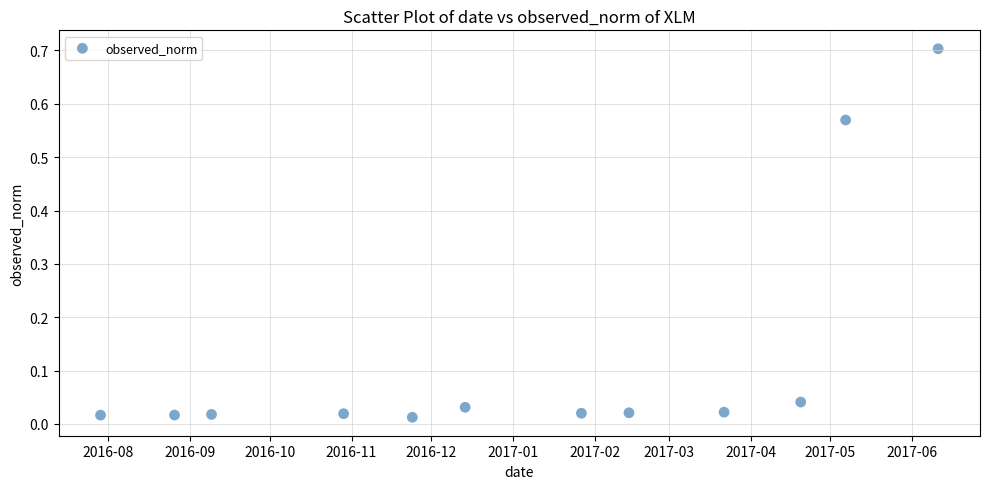

What is the range of X values (max minus min)?

317.0